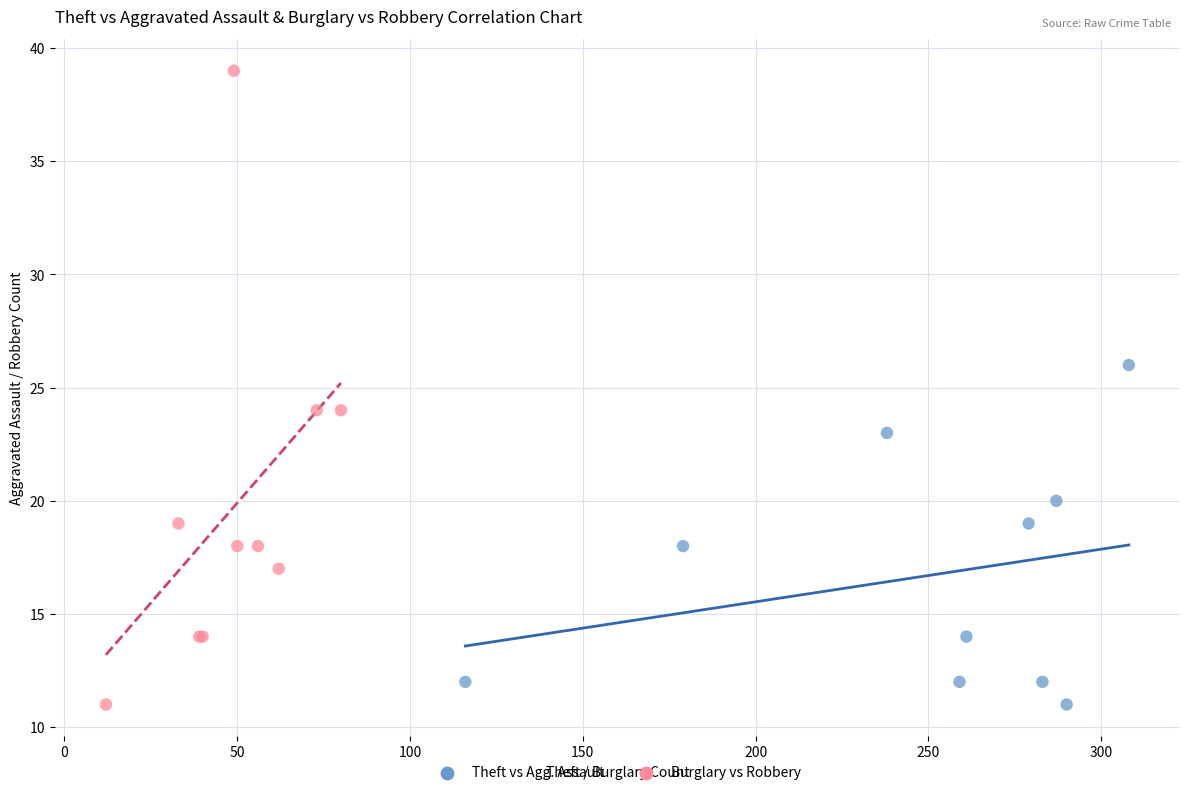

Which series contains the highest Y value?

Burglary vs Robbery